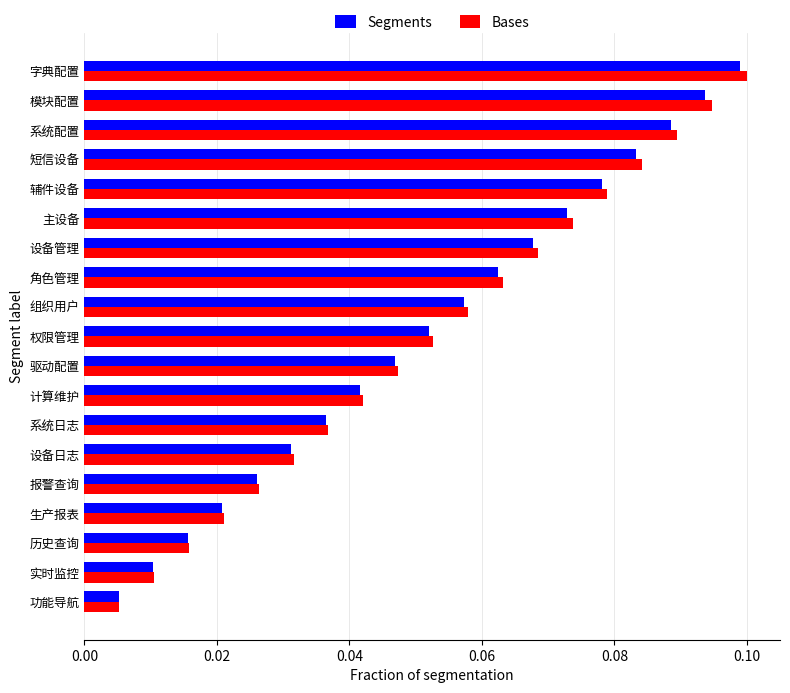

Is the value of Segments at 短信设备 greater than the value of Bases at 权限管理?

Yes